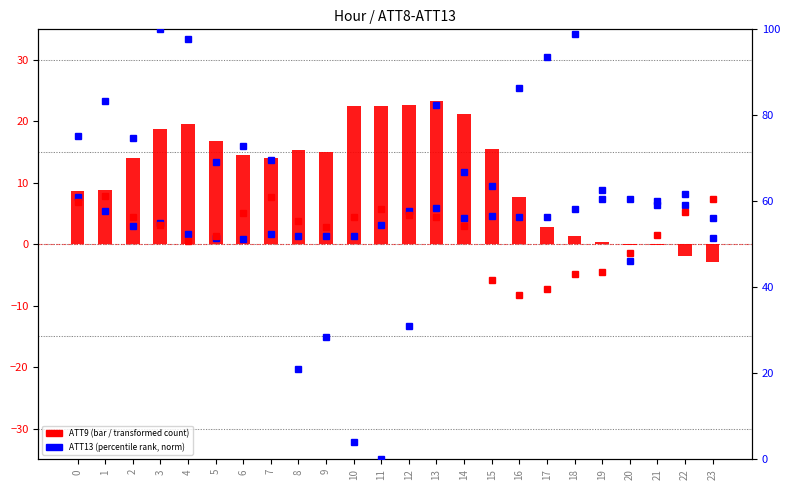

What is the sum of the ATT9 (bar) values at 3 and 18?

20.1